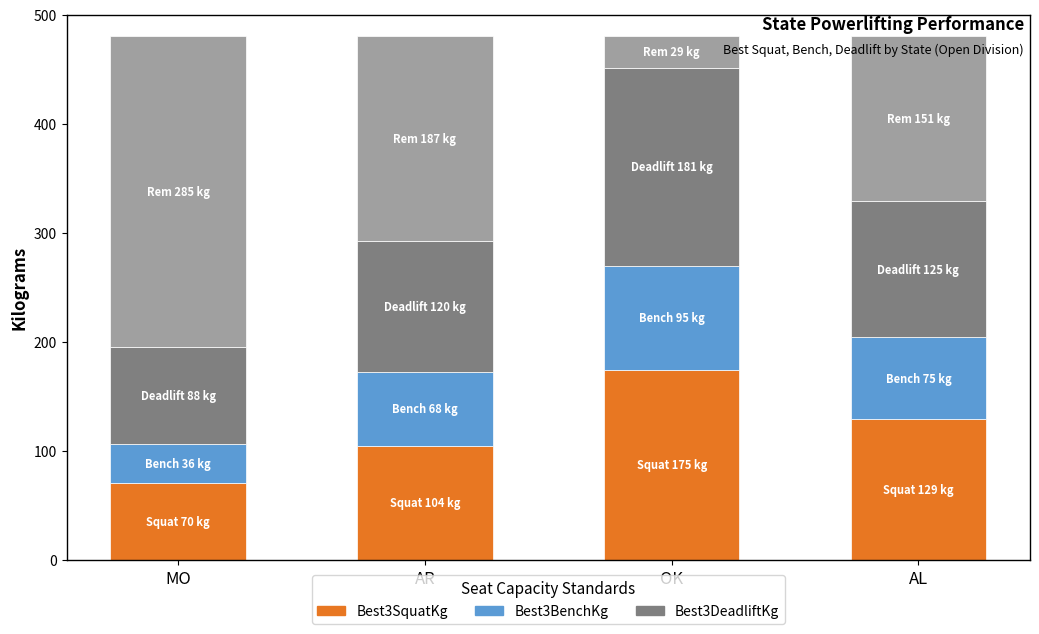

What is the total value across all series at MO?

480.0